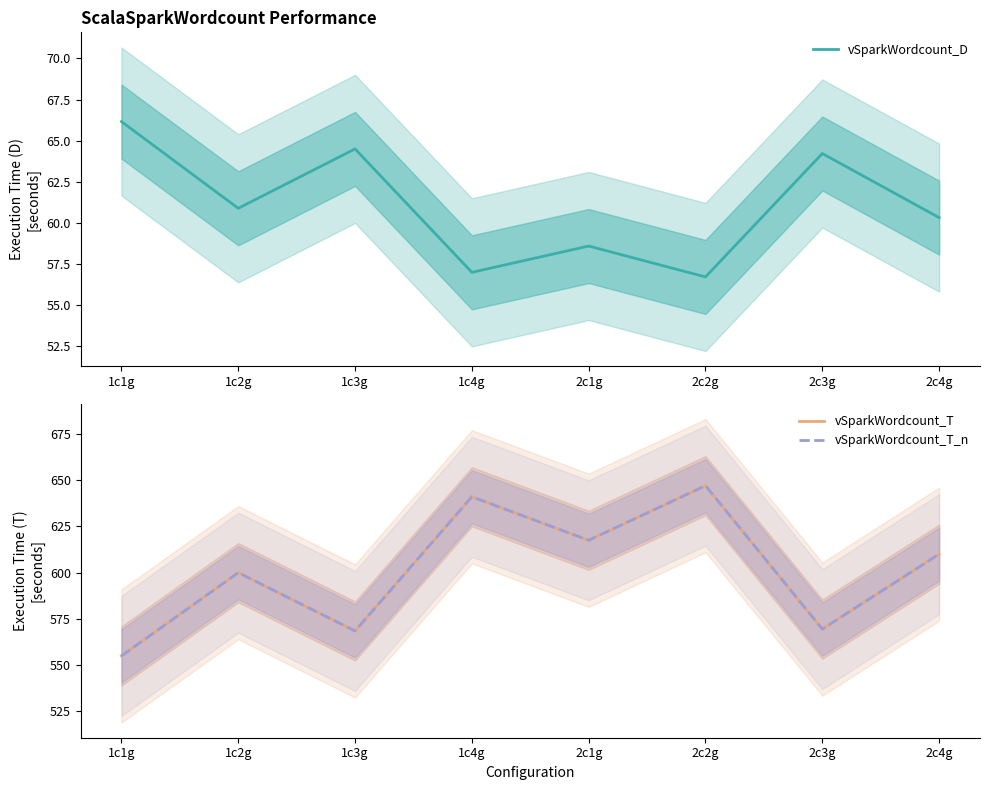

True or false: vSparkWordcount_D has a value of 66.2 at 1c1g.

True